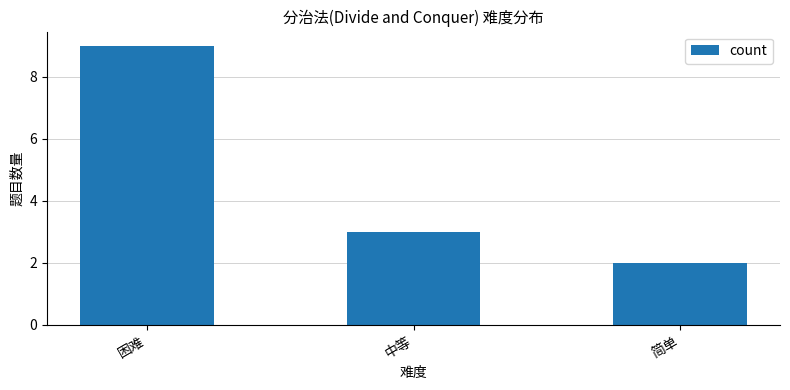

What is the label of the 2nd bar from the right?

中等